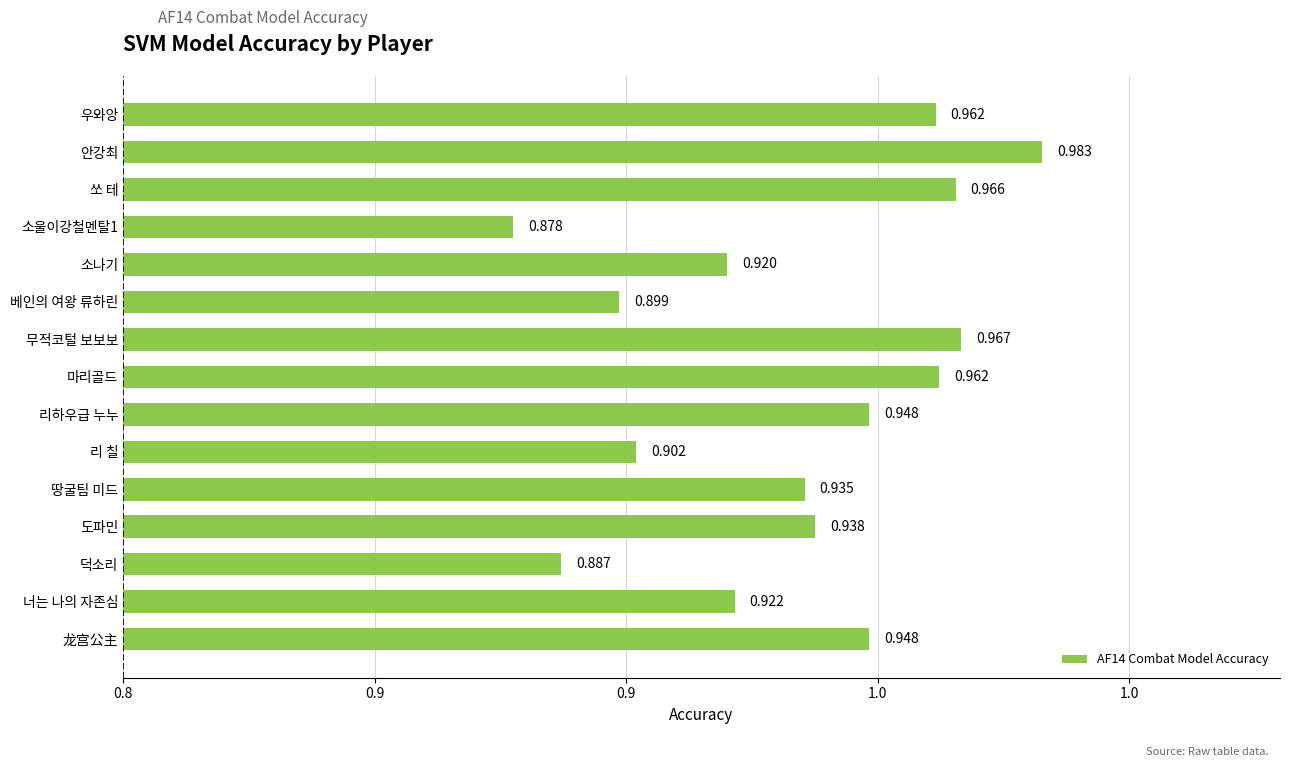

Does the chart contain any negative values?

No